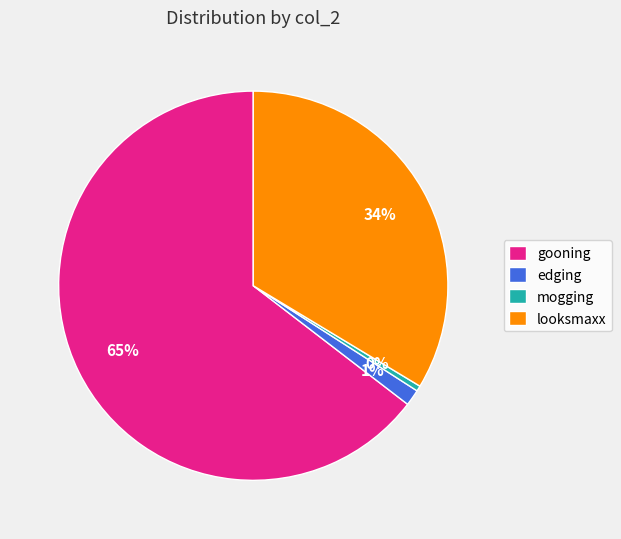

Which slice is the smallest?

mogging